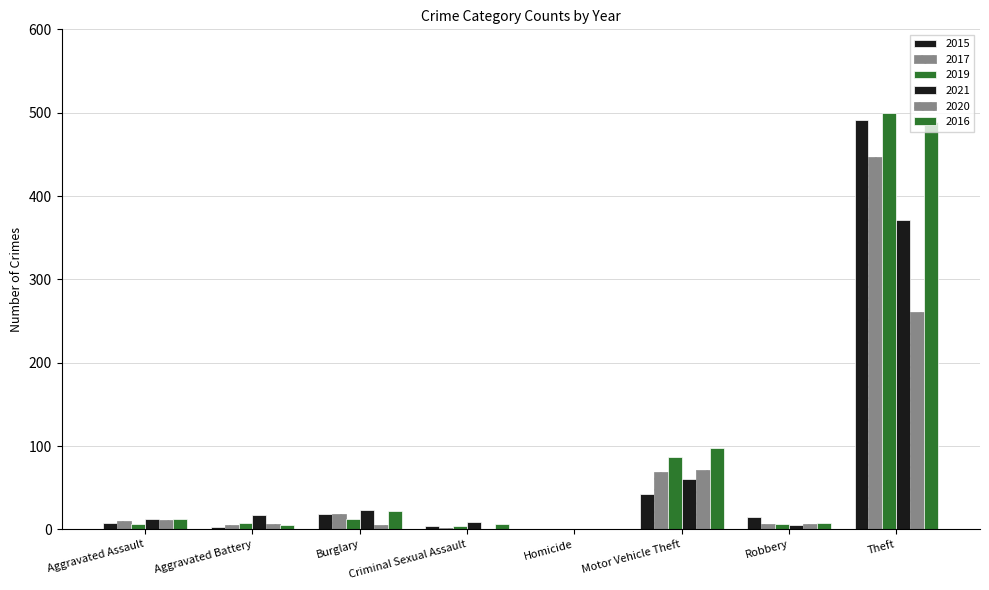

What is the highest value of the 2017 series?

447